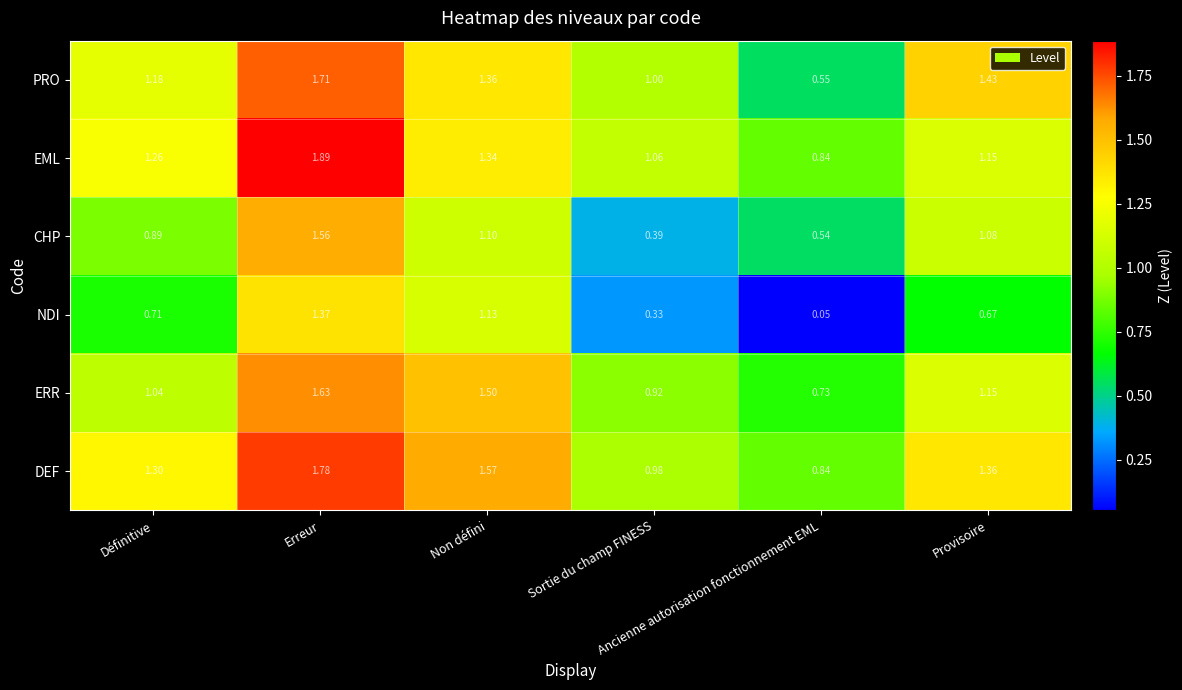

Which series has the largest total across all categories?

DEF